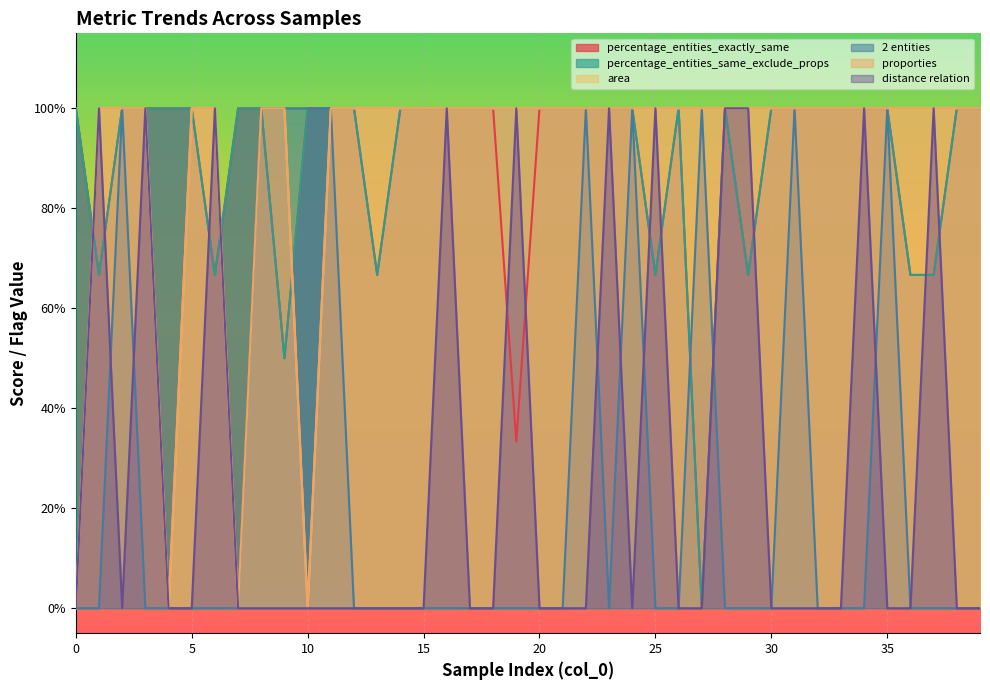

True or false: area and proporties cross at least once.

False